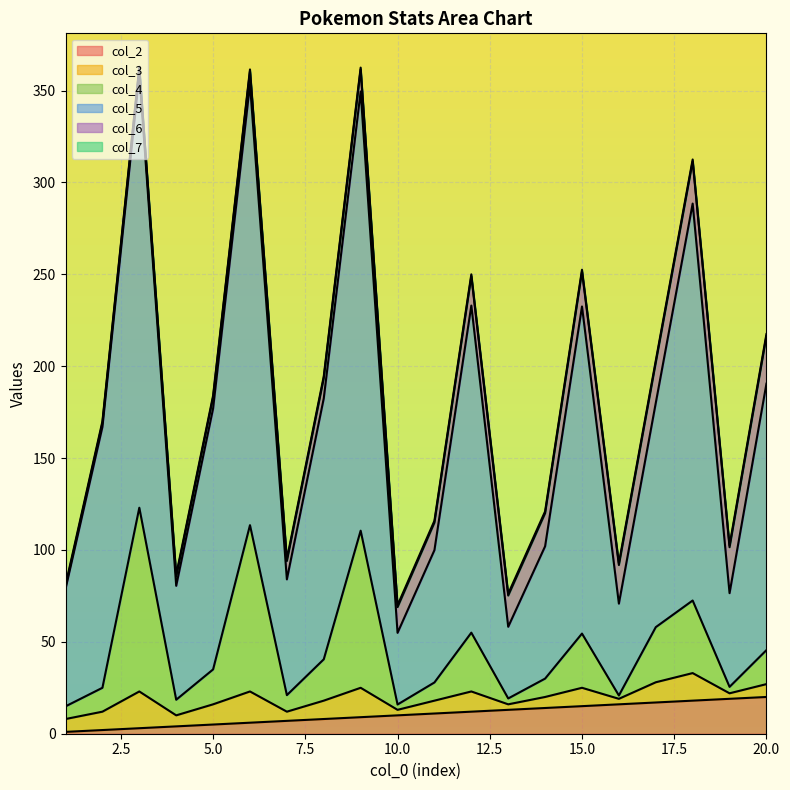

Does the chart display data point markers on the line(s)?

No